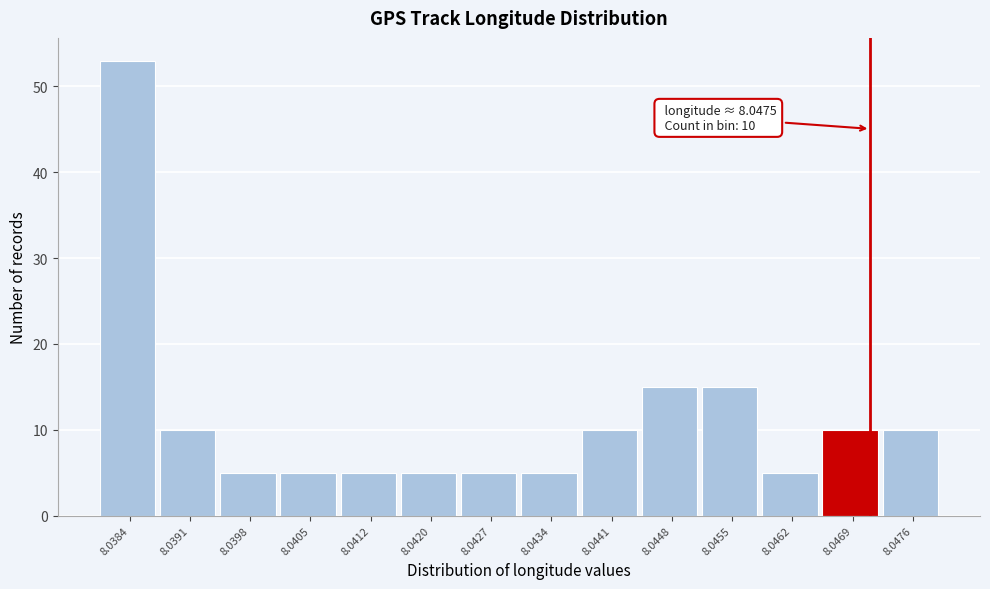

Reading left to right, transcribe all the data shown in this chart.

53	10	5	5	5	5	5	5	10	15	15	5	10	10